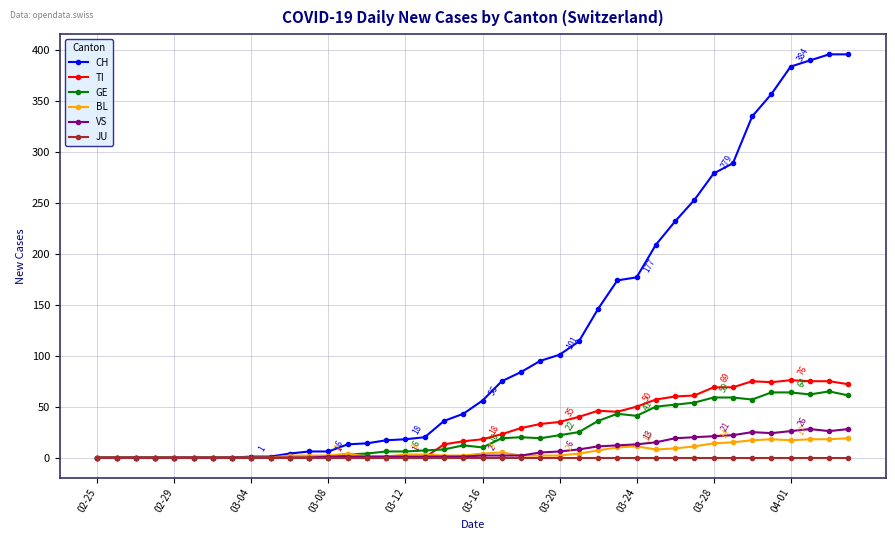

How many lines are shown in the chart?

6